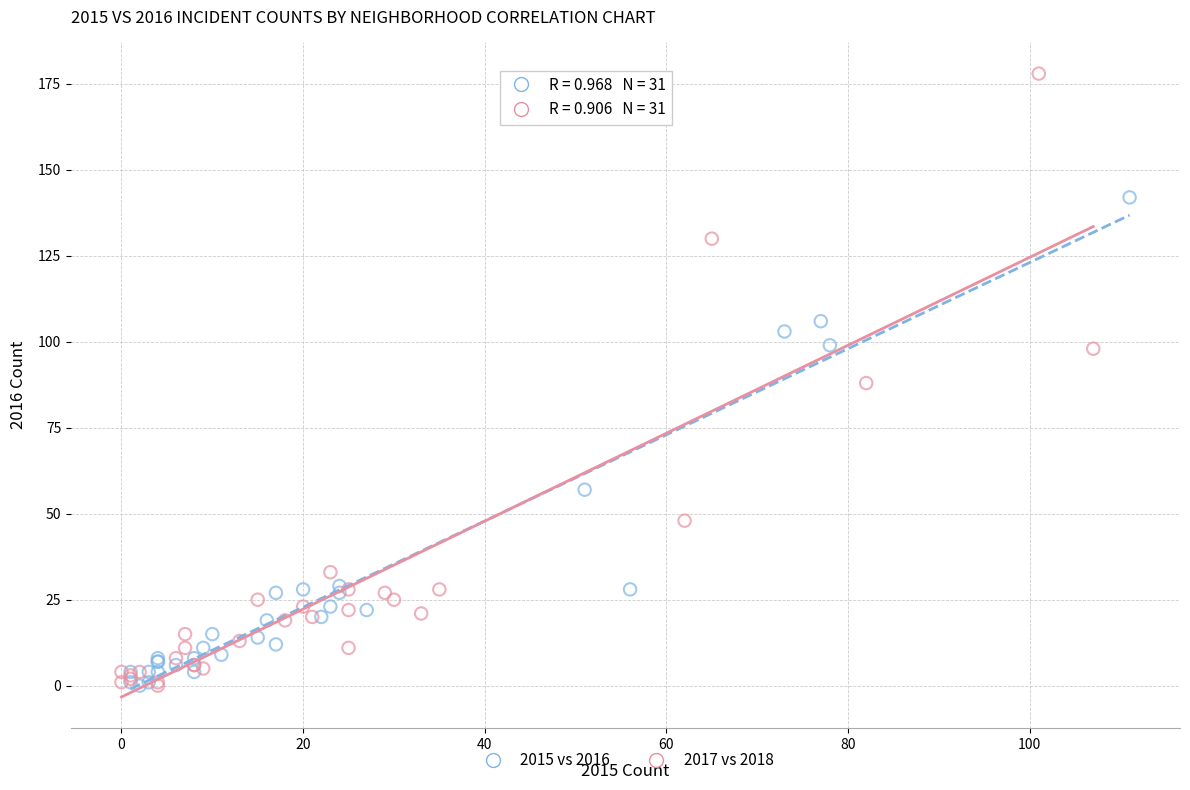

Which series has the widest spread of Y values?

2017 vs 2018